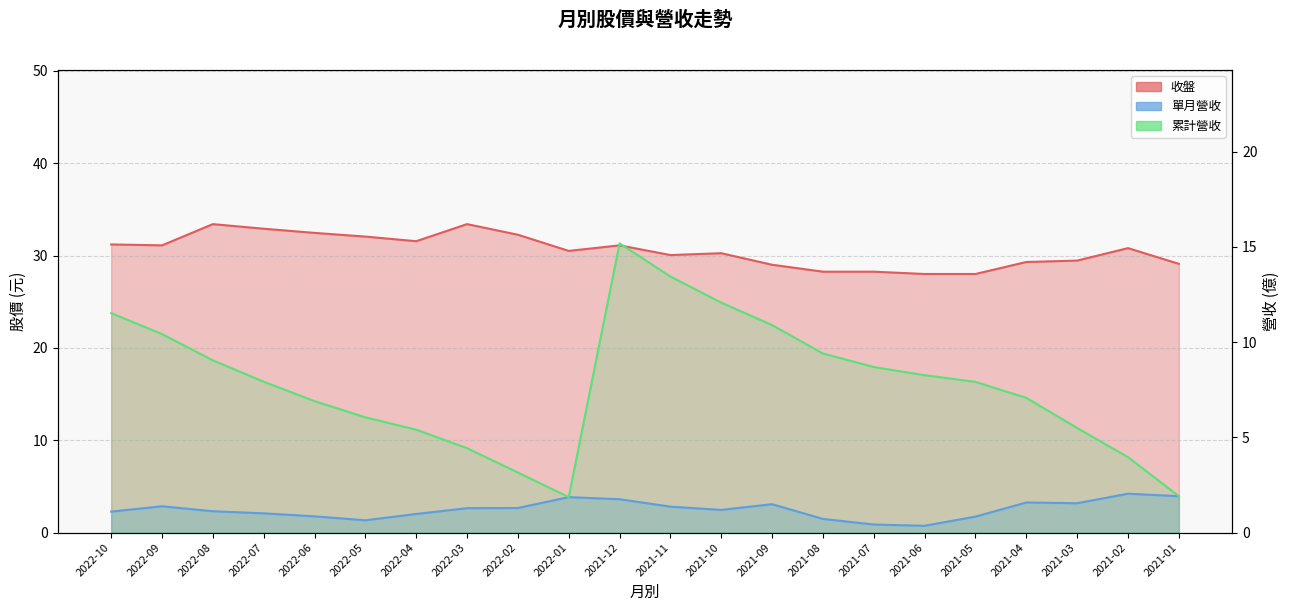

How many values in the 累計營收 series exceed 7?

13